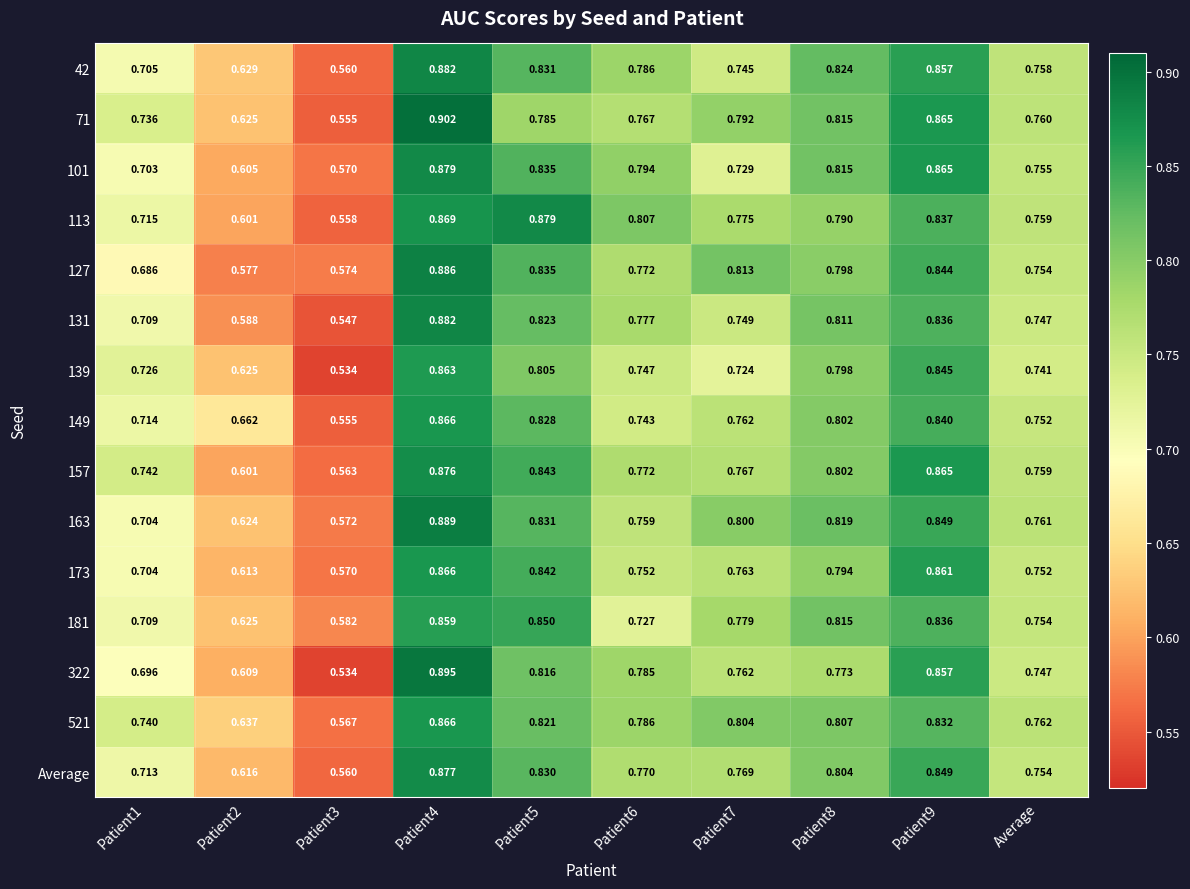

Is the value of 521 at Patient4 greater than the value of 113 at Patient4?

No